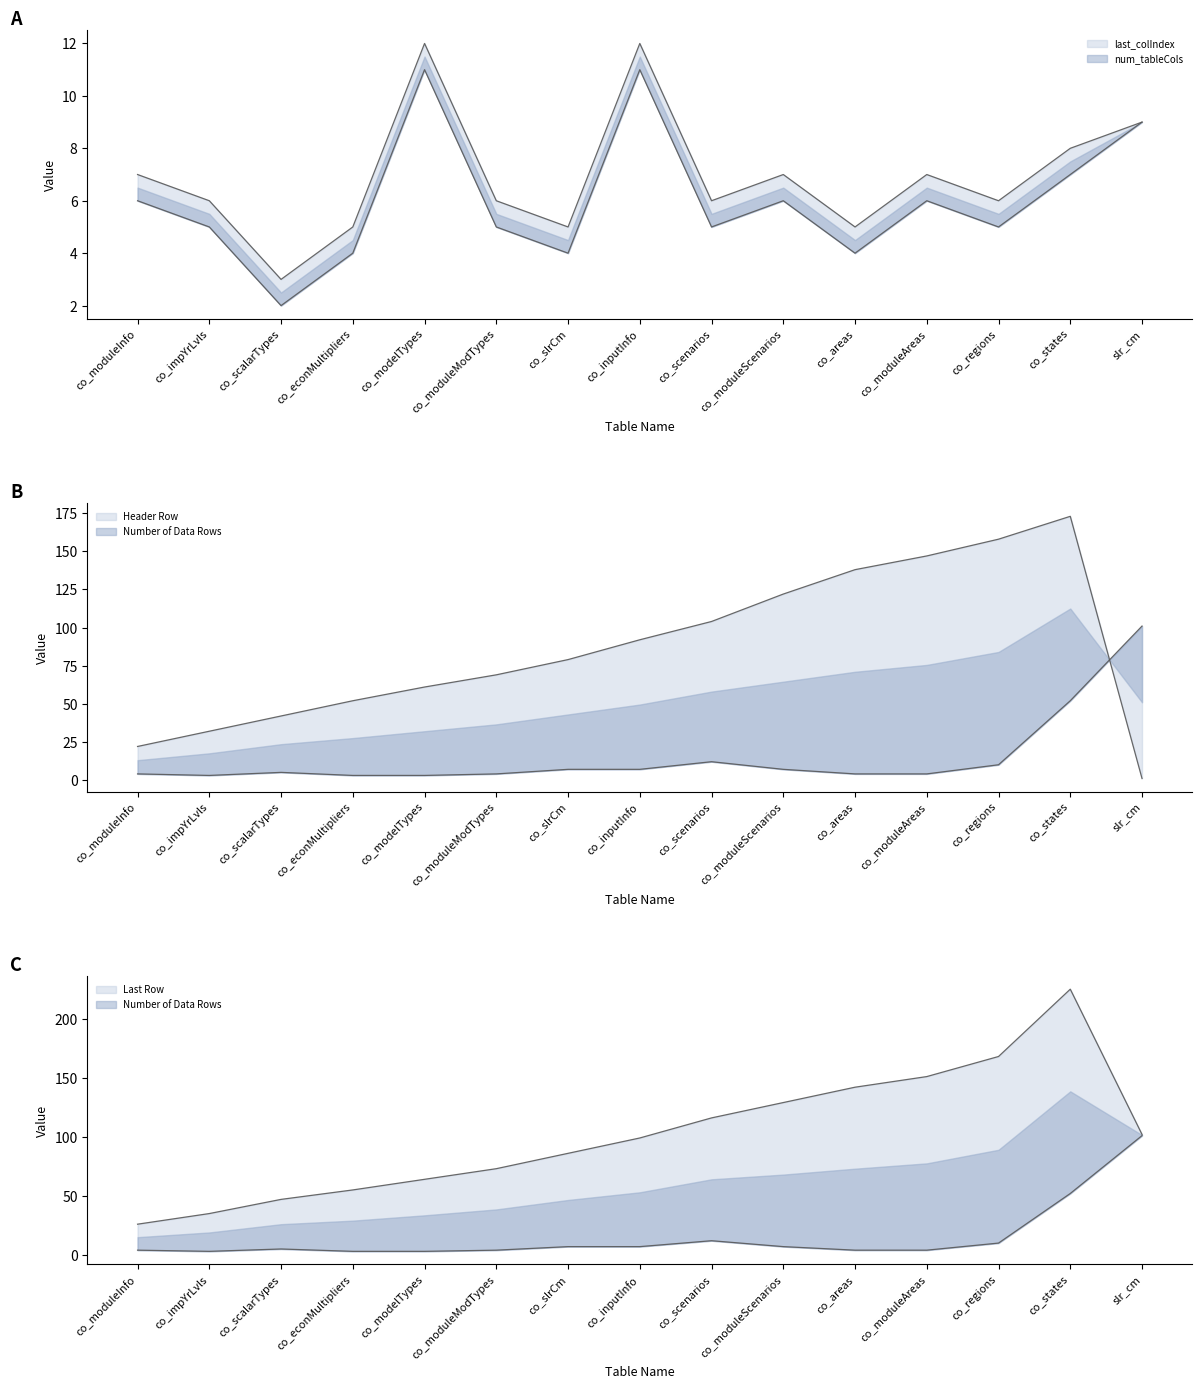

Is the value of Header Row at co_moduleScenarios greater than the value of Number of Data Rows at co_econMultipliers?

Yes